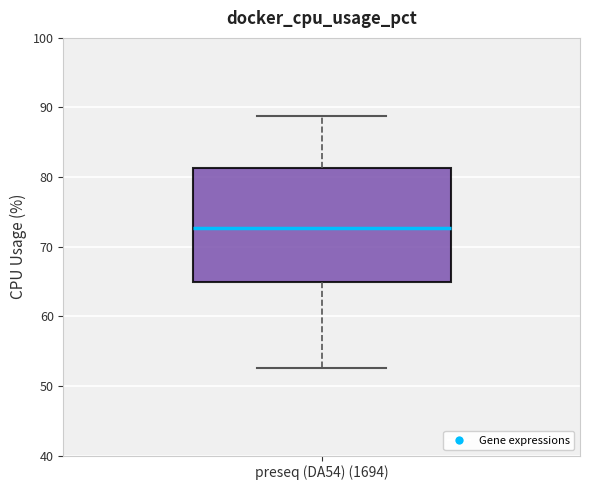

Read this box plot against the y-axis: the position of the median line, the range covered by the box, and the ends of both whiskers. The values are not printed on the chart, so give them approximately, as read against the axis.

median 73, box 65 to 81, whiskers 53 to 89